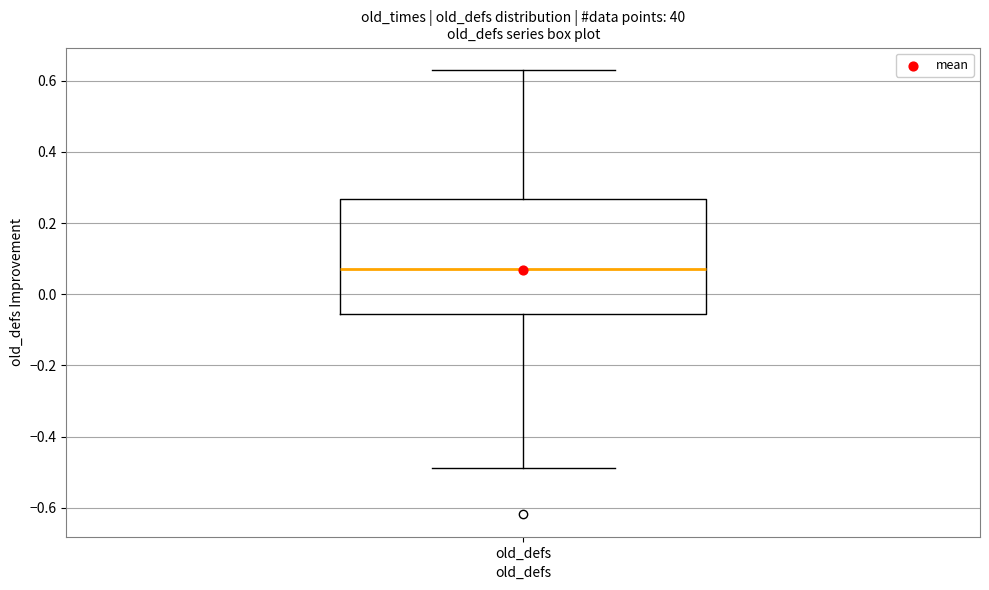

Where is the lower edge of the box for old_defs on the y-axis? The values are not printed on the chart, so give them approximately, as read against the axis.

-0.06